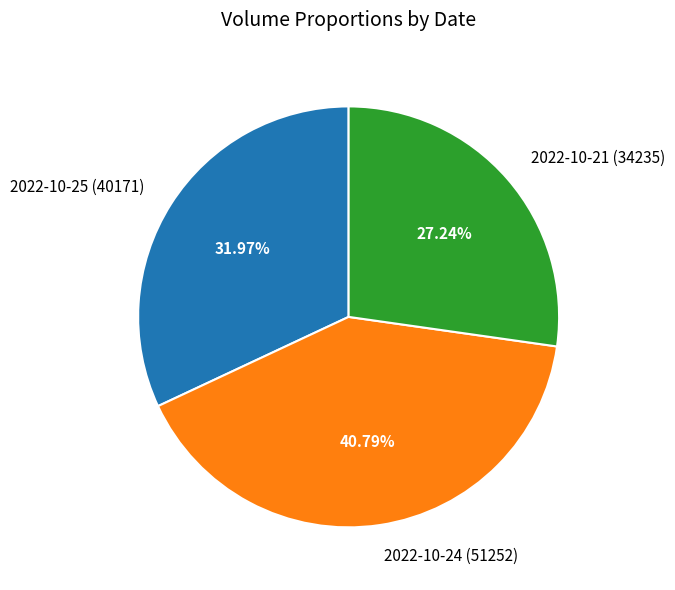

How many segments does this pie chart have?

3